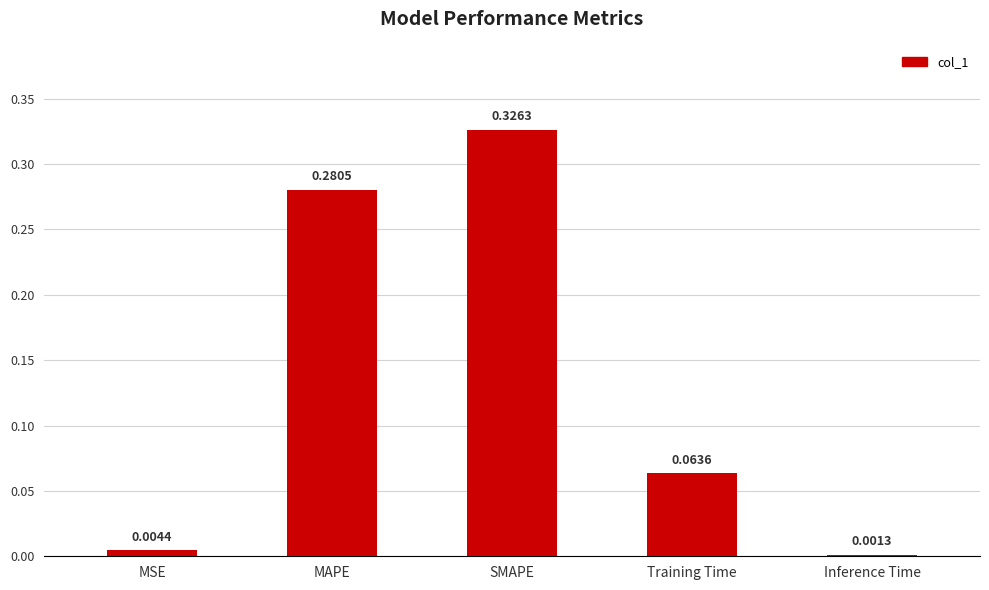

Which label corresponds to the smallest value in the chart?

Inference Time